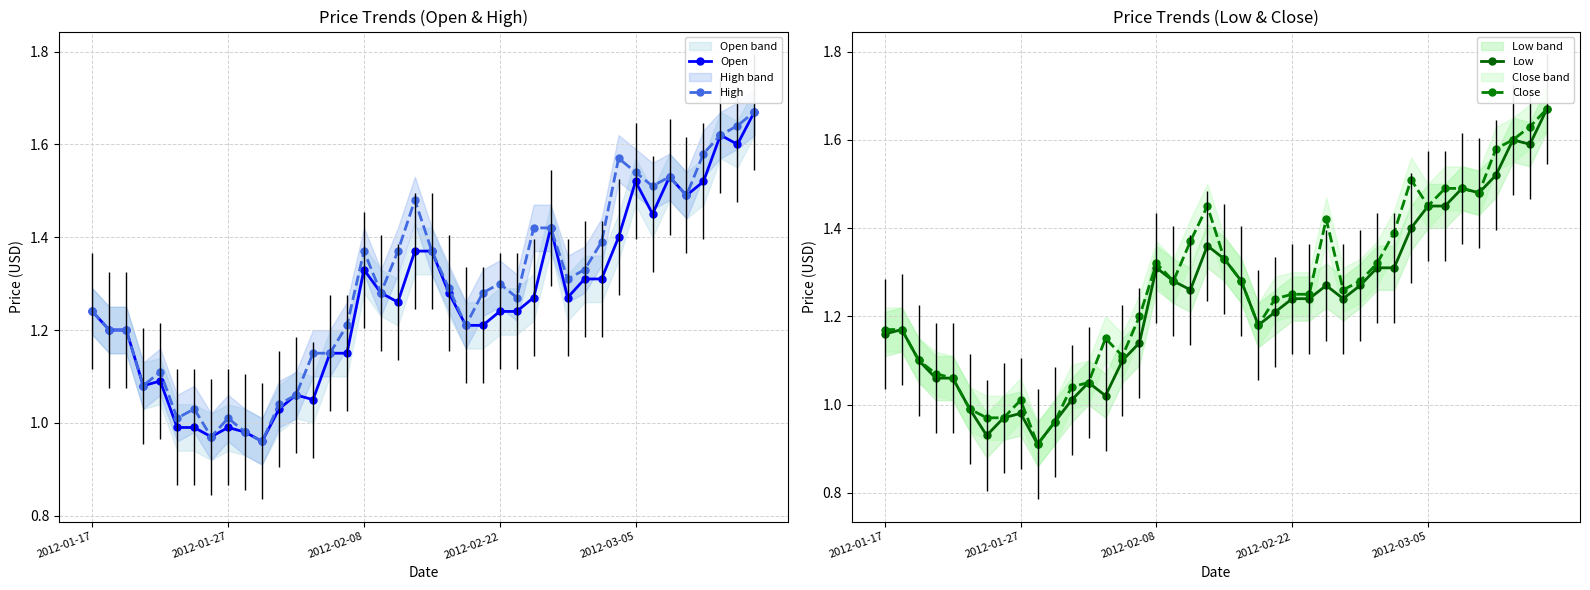

True or false: Low and Close cross at least once.

False